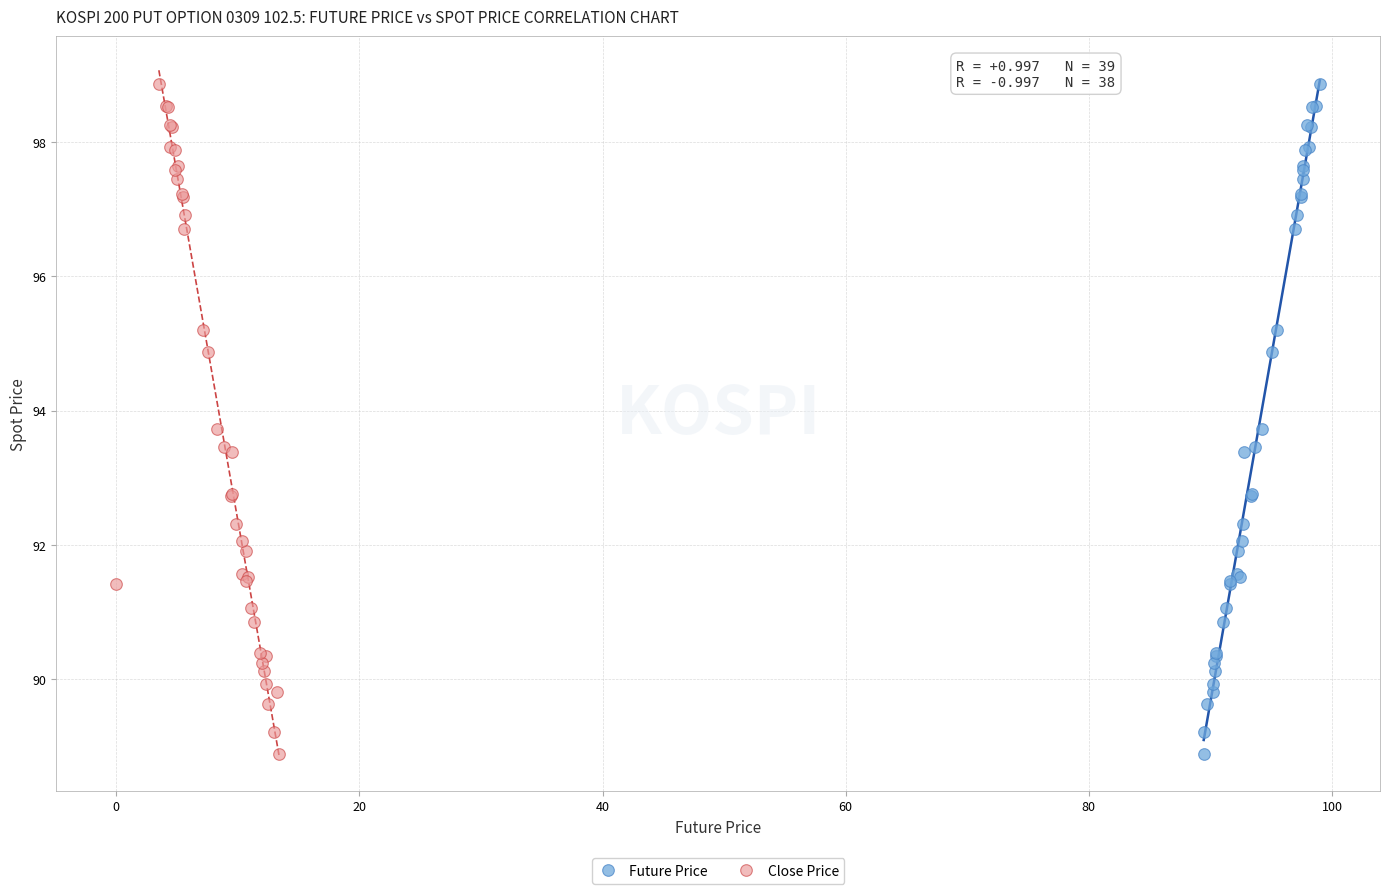

What are all the series names shown in the legend?

Future Price, Close Price